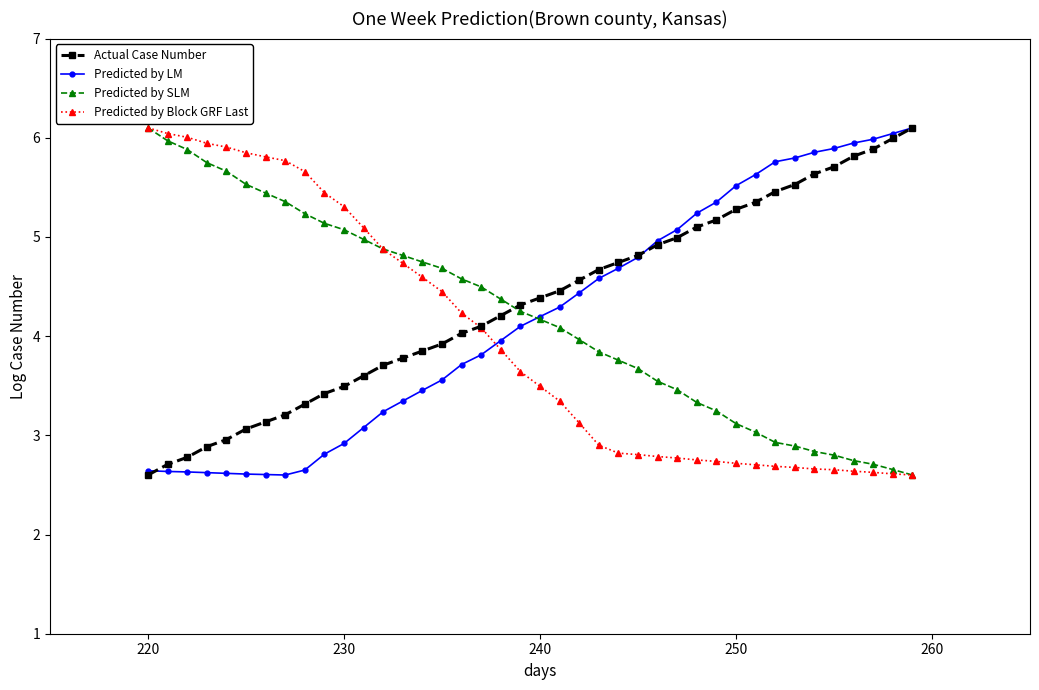

True or false: Actual Case Number has more than 1 points higher than both neighbors.

False